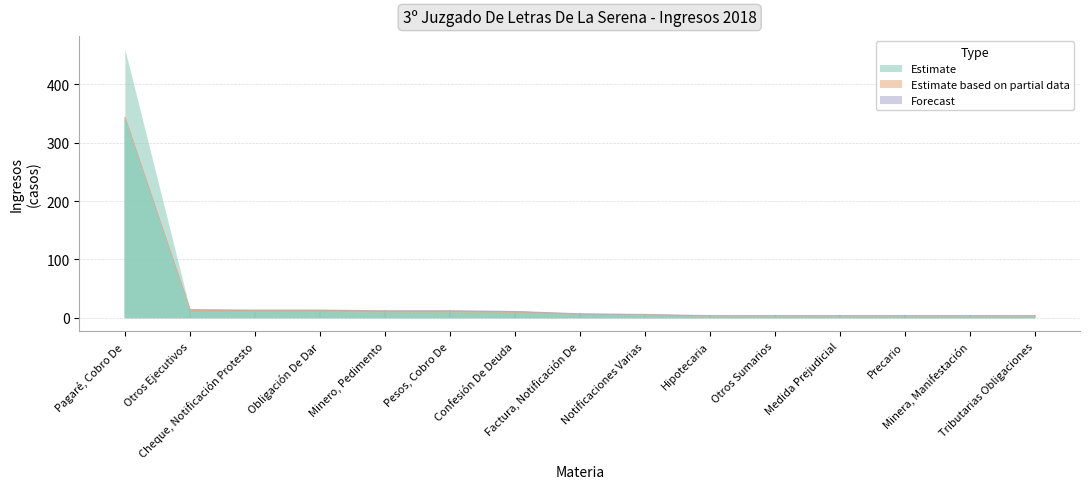

What is the label of the 6th point from the left?

Pesos, Cobro De